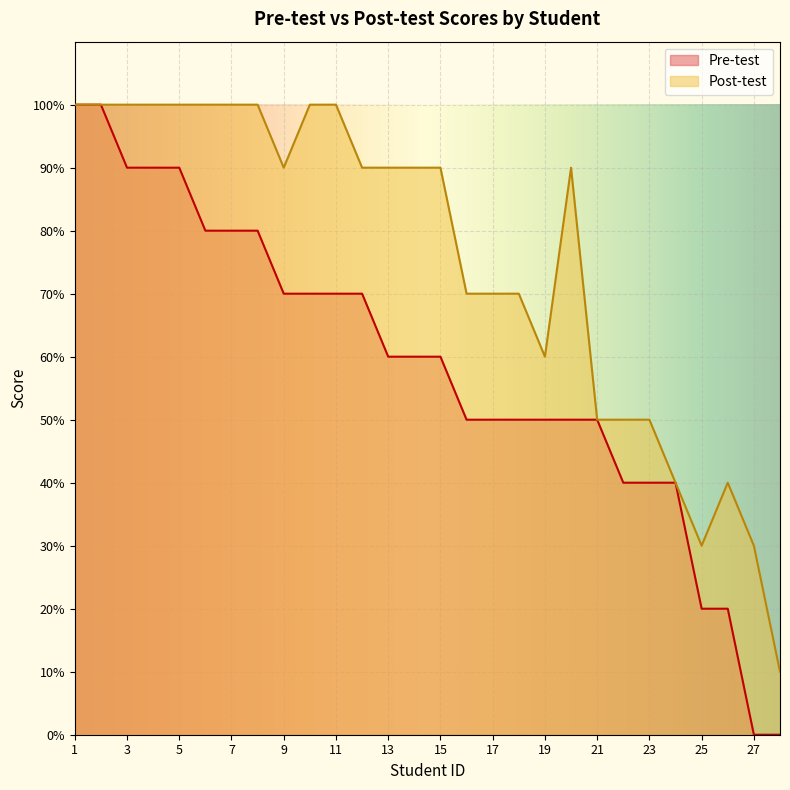

Reading right to left, transcribe all the data shown in this chart.

Pre-test: 28=0	27=0	26=20	25=20	24=40	23=40	22=40	21=50	20=50	19=50	18=50	17=50	16=50	15=60	14=60	13=60	12=70	11=70	10=70	9=70	8=80	7=80	6=80	5=90	4=90	3=90	2=100	1=100
Post-test: 28=10	27=30	26=40	25=30	24=40	23=50	22=50	21=50	20=90	19=60	18=70	17=70	16=70	15=90	14=90	13=90	12=90	11=100	10=100	9=90	8=100	7=100	6=100	5=100	4=100	3=100	2=100	1=100